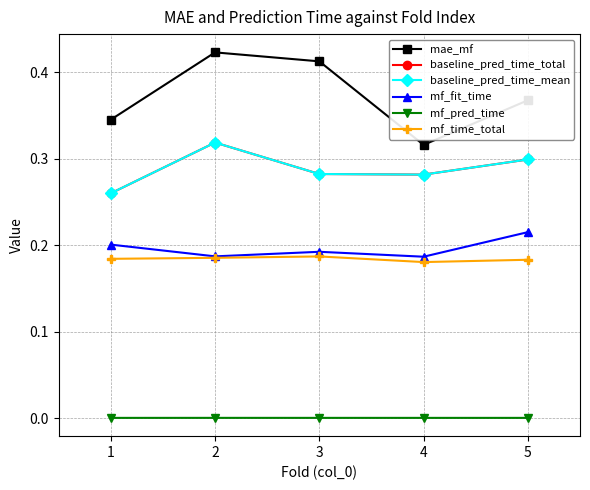

What is the approximate value of mf_fit_time at 1?

0.2